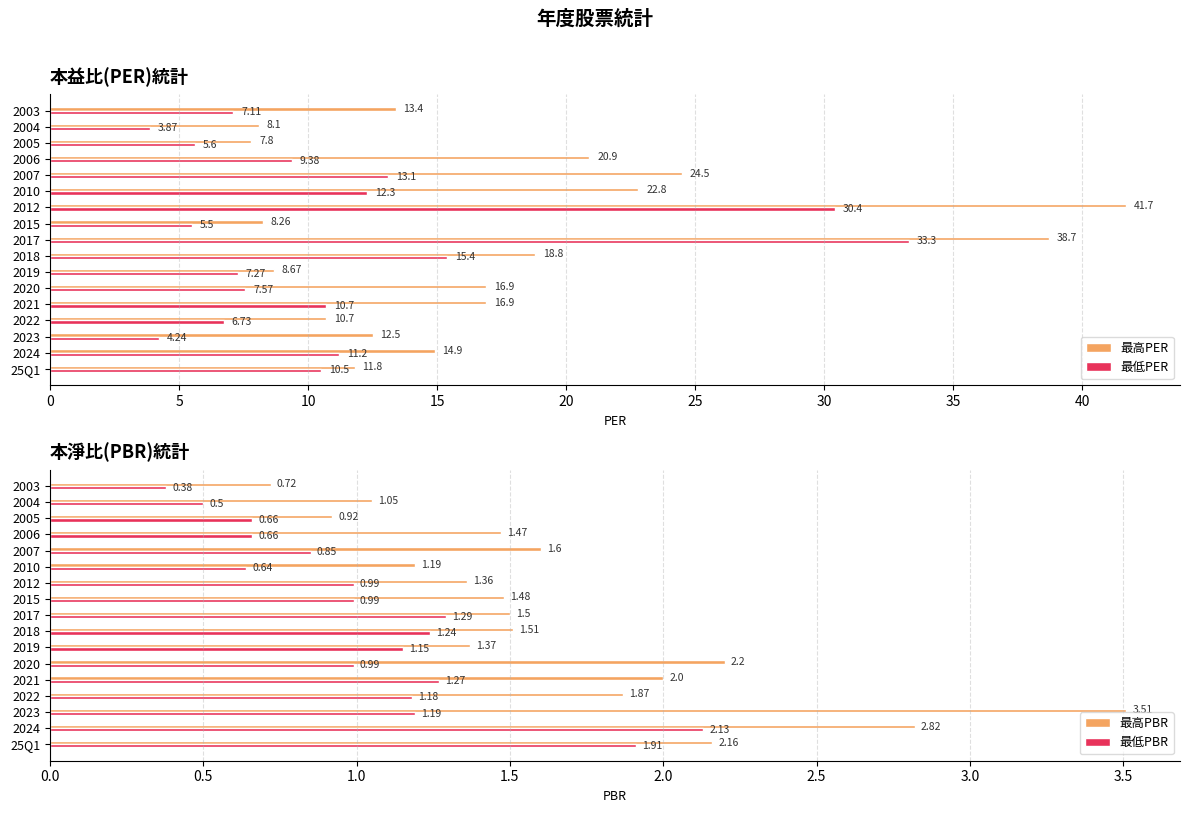

True or false: 最低PER has a value of 6.7 at 2022.

True